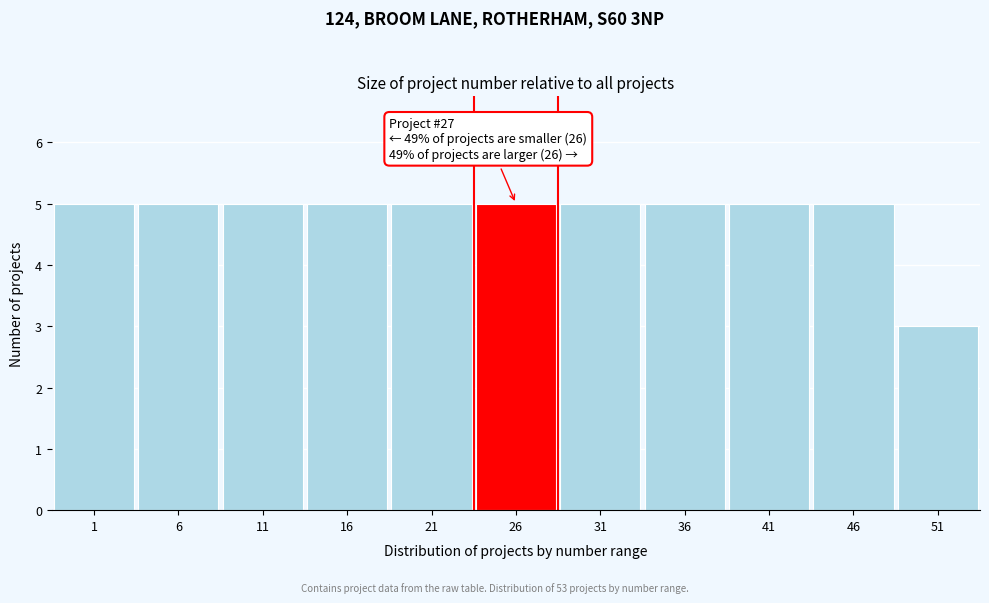

Reading right to left, list all the values displayed in this chart.

51=3	46=5	41=5	36=5	31=5	26=5	21=5	16=5	11=5	6=5	1=5